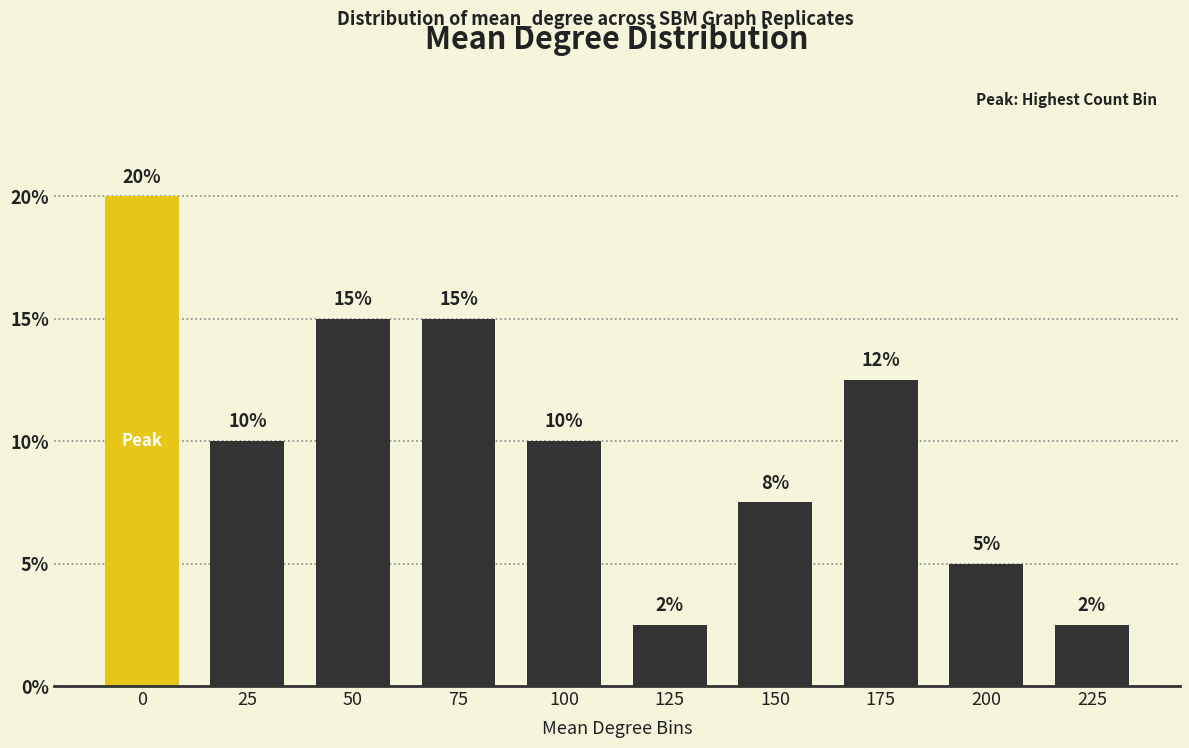

Count the values in the range 5 to 15.

7